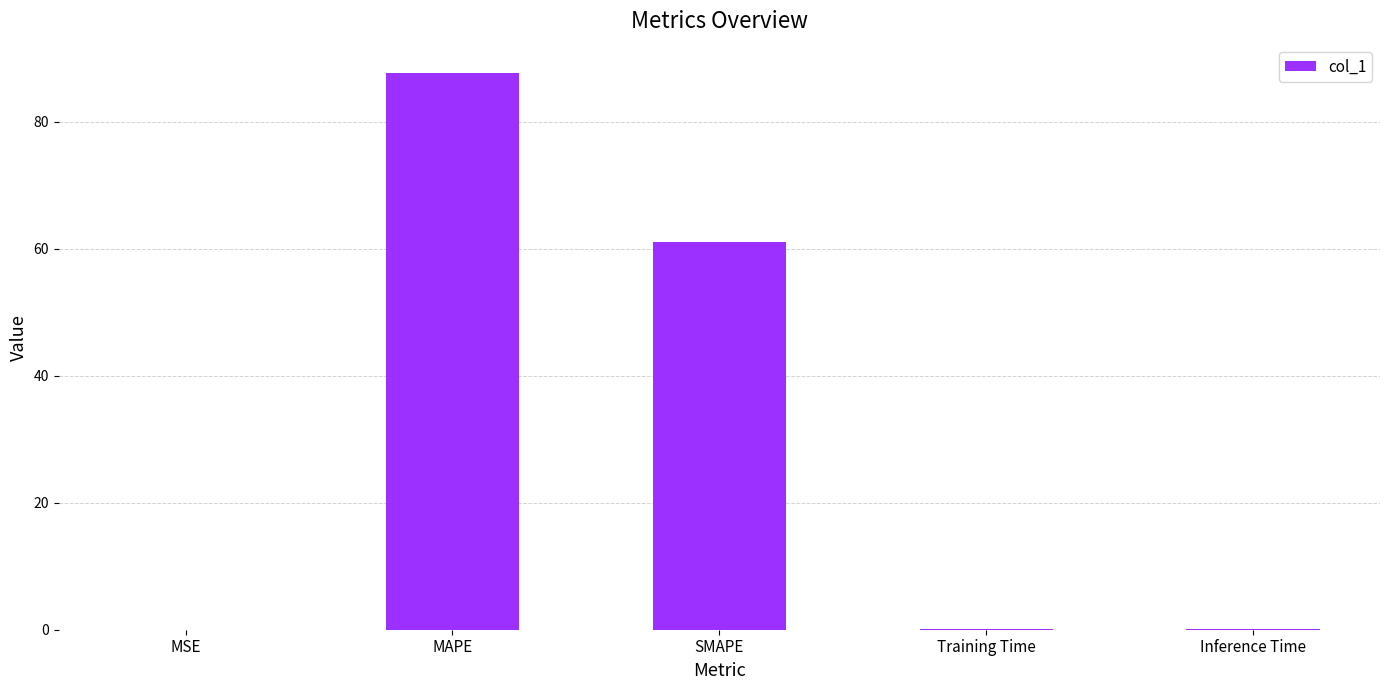

What is the sum of all values?

148.8